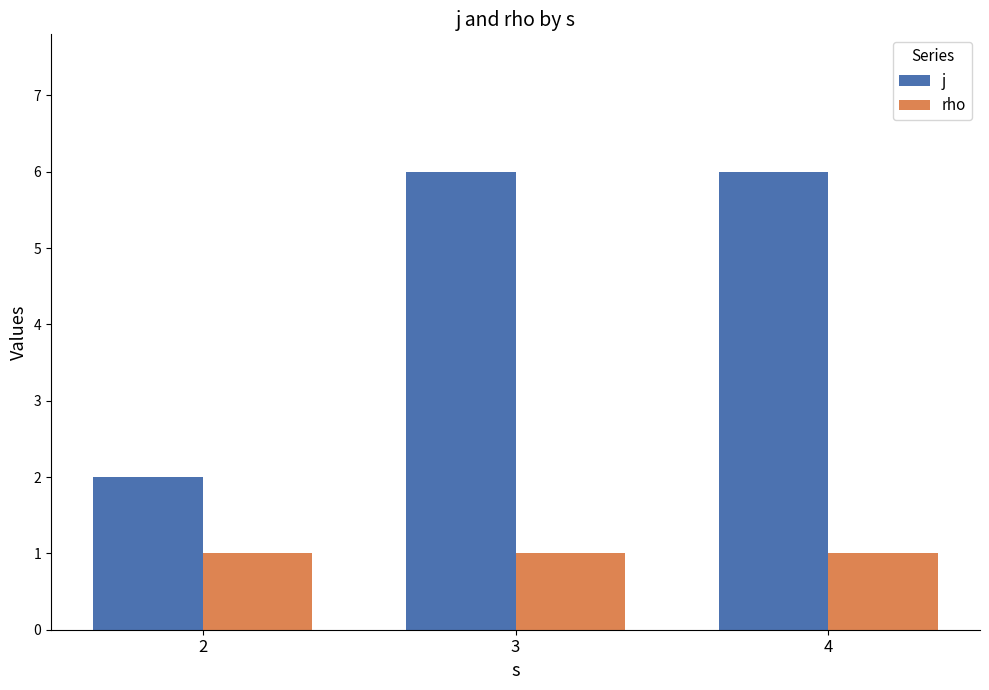

What is the total value across all series at 2?

3